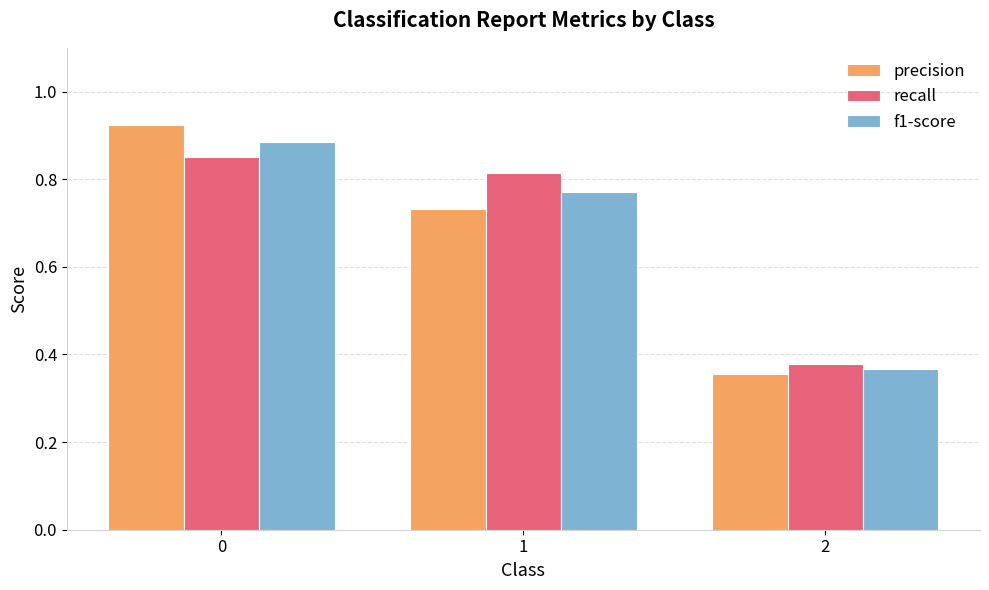

The precision series shows 1.0 at 1. True or false?

False